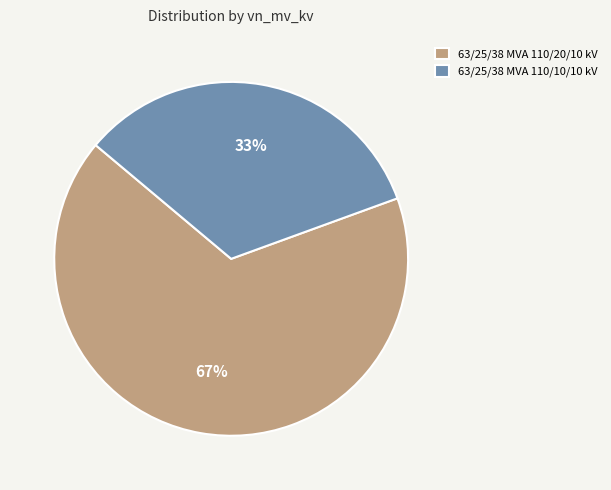

Rank the categories by value from highest to lowest.

63/25/38 MVA 110/20/10 kV, 63/25/38 MVA 110/10/10 kV